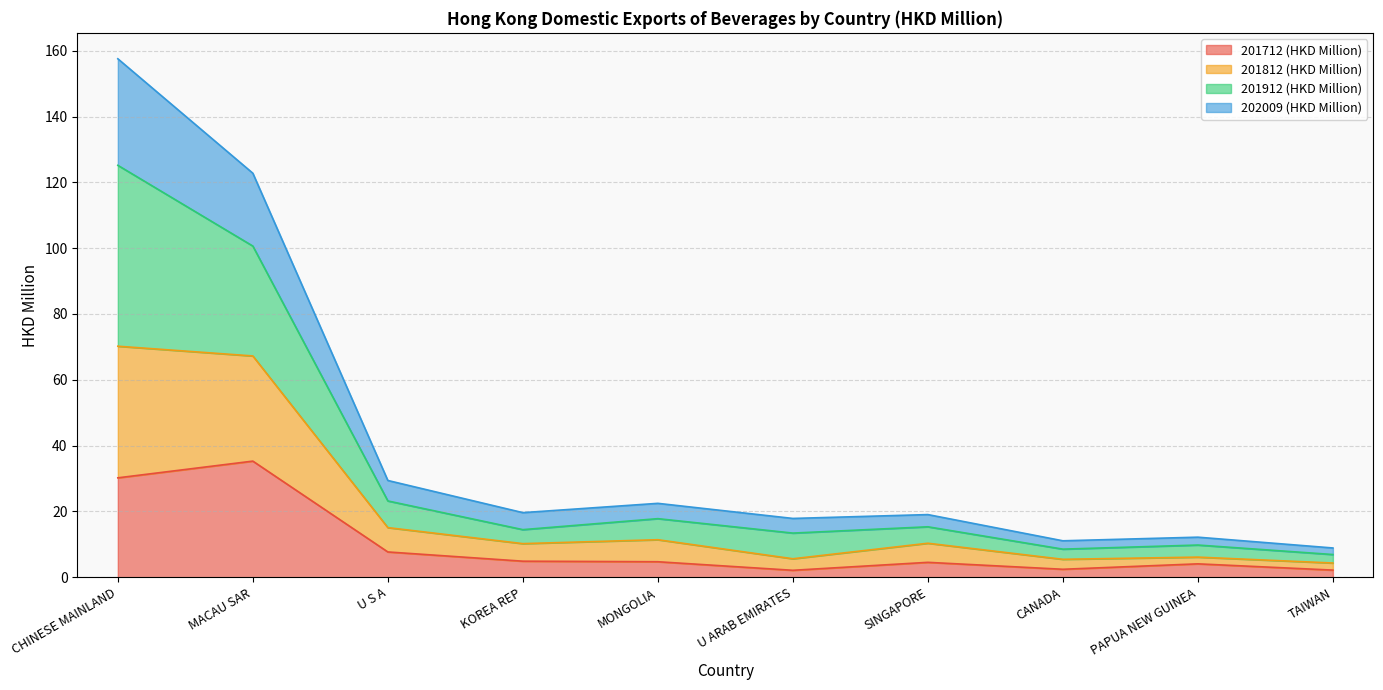

Which series has the largest total across all categories?

201912 (HKD Million)